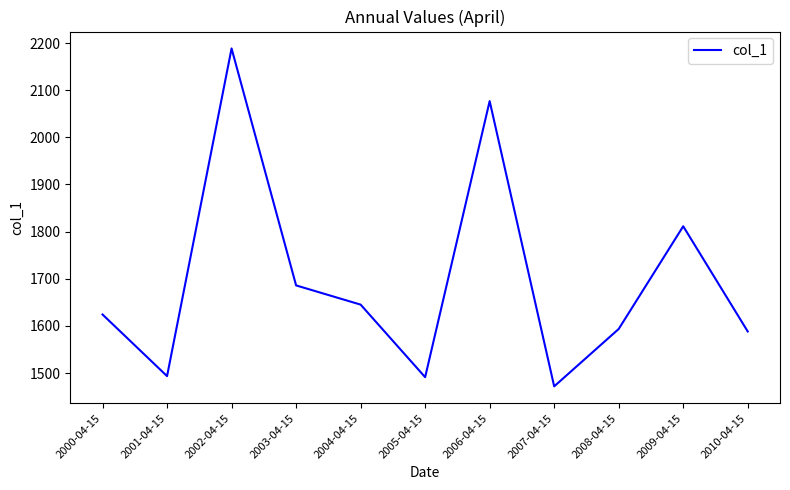

Does the chart have visible grid lines?

No